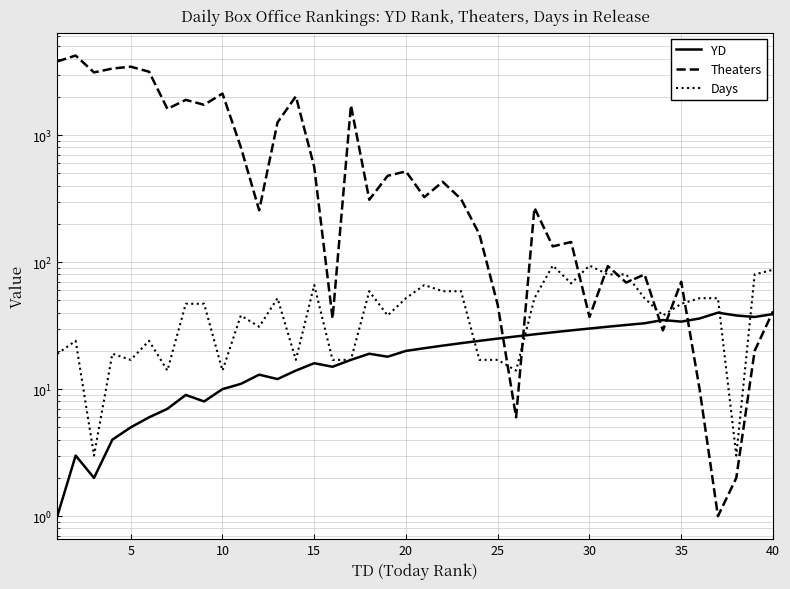

What is the value of the YD point at the 13th from the left?

12